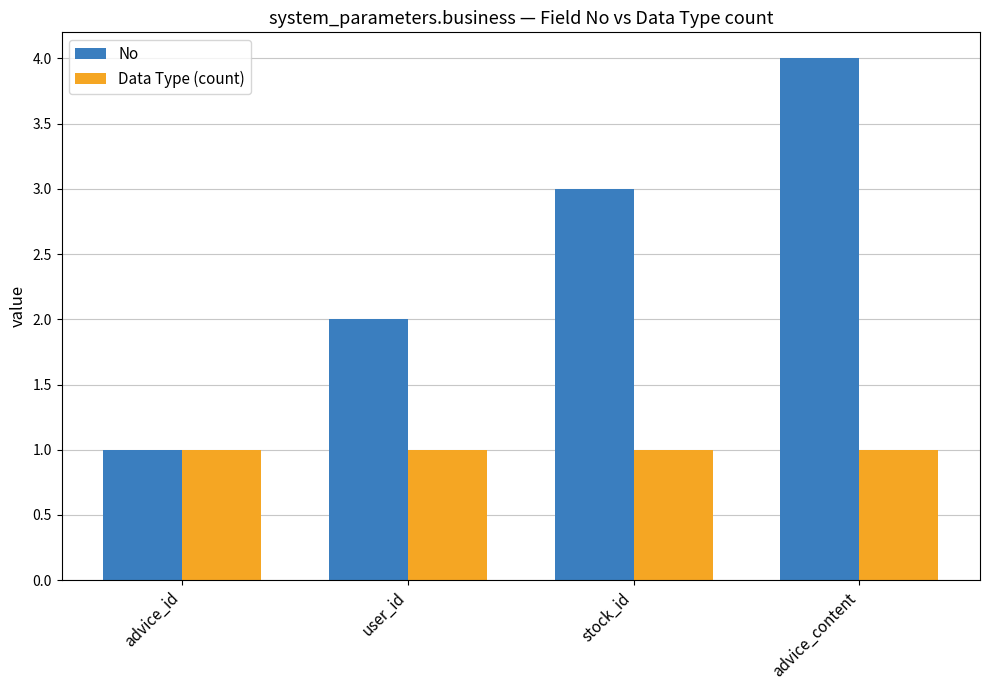

What is the greatest value displayed?

4